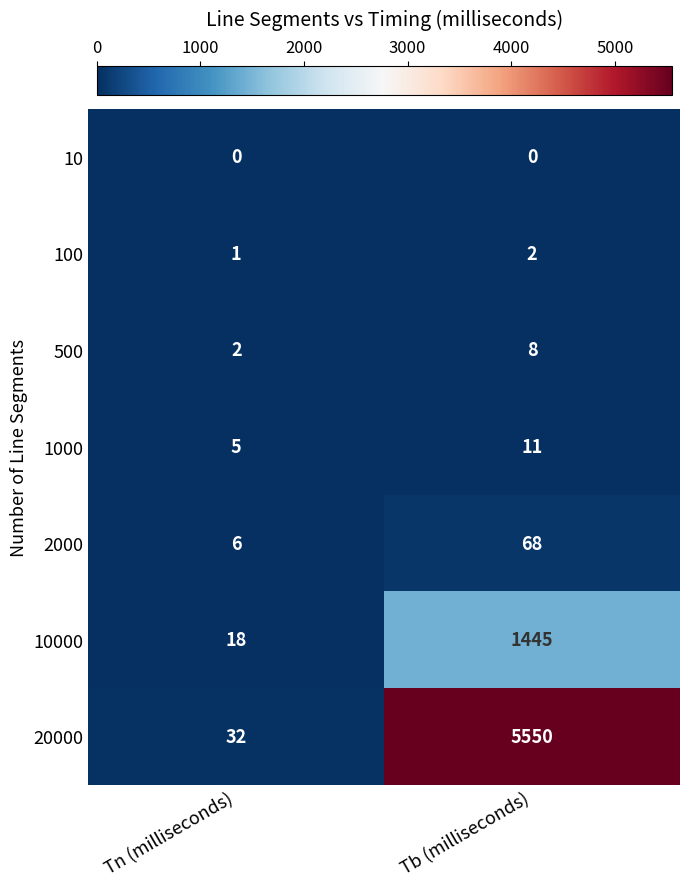

Reading left to right, extract all data points from this chart.

10: Tn (milliseconds)=0	Tb (milliseconds)=0
100: Tn (milliseconds)=1	Tb (milliseconds)=2
500: Tn (milliseconds)=2	Tb (milliseconds)=8
1000: Tn (milliseconds)=5	Tb (milliseconds)=11
2000: Tn (milliseconds)=6	Tb (milliseconds)=68
10000: Tn (milliseconds)=18	Tb (milliseconds)=1445
20000: Tn (milliseconds)=32	Tb (milliseconds)=5550